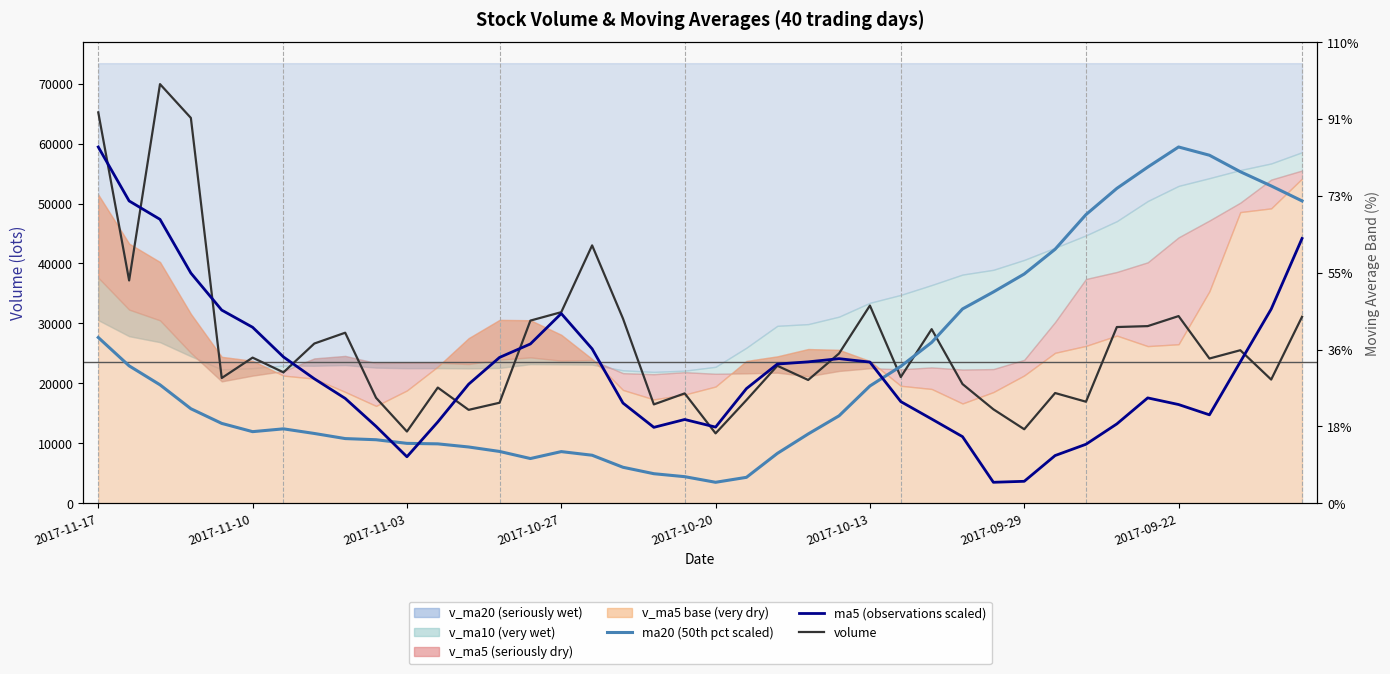

How many lines are shown in the chart?

3